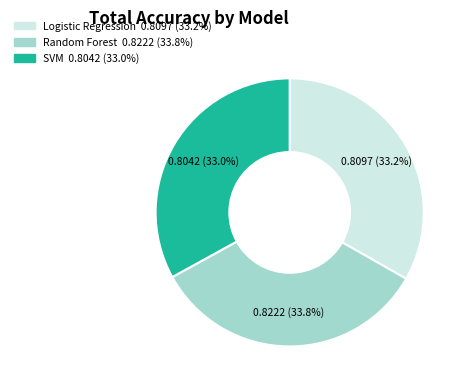

How much of the chart is everything except SVM?

67.0%